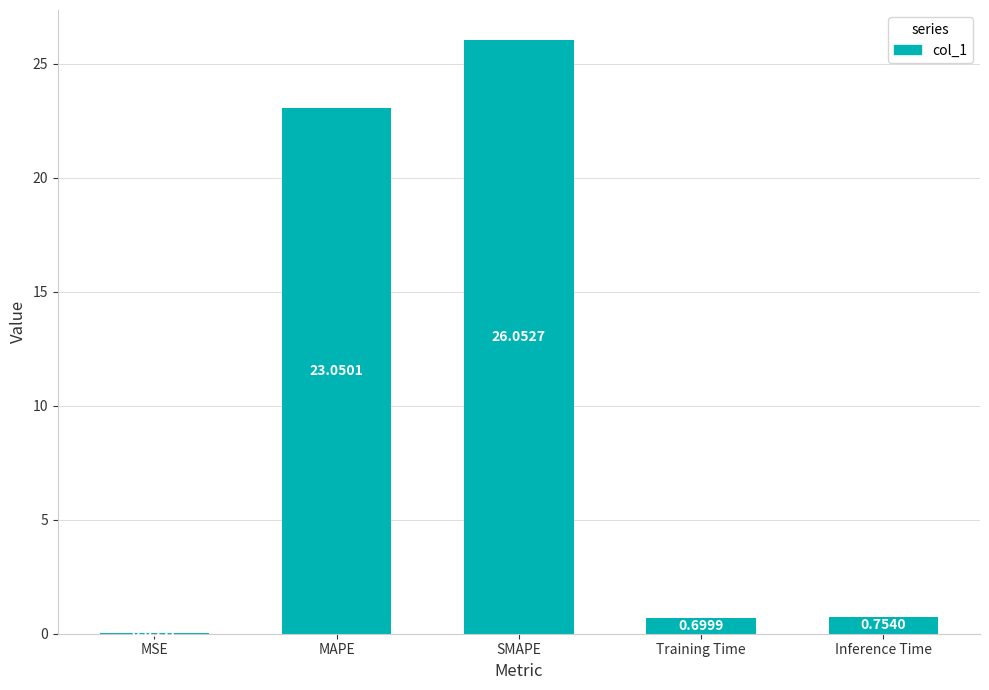

Which category has the highest value across all series?

SMAPE